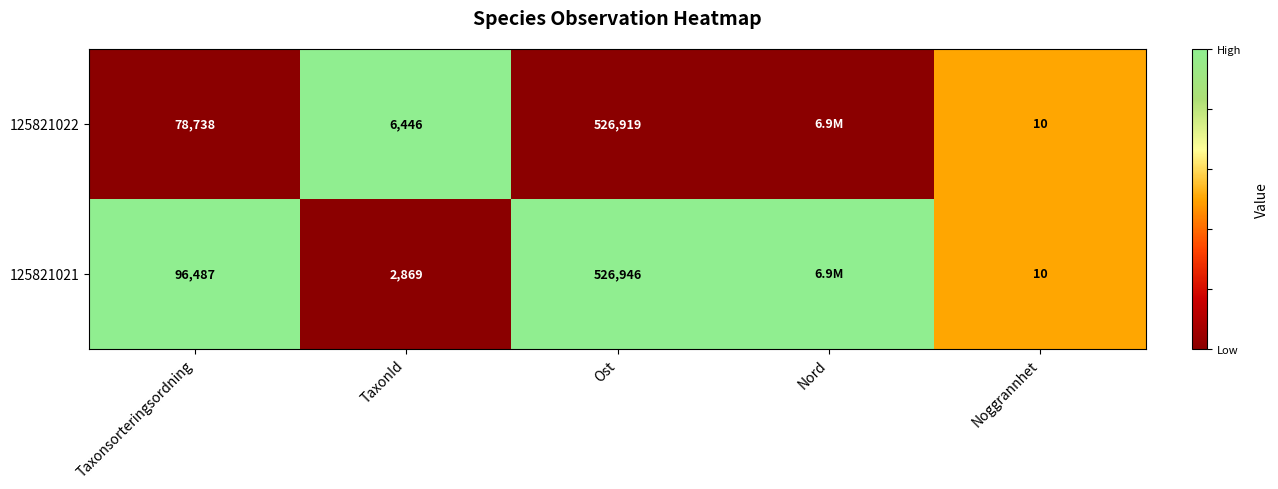

What is the spread (max minus min) of values at Taxonsorteringsordning?

17749